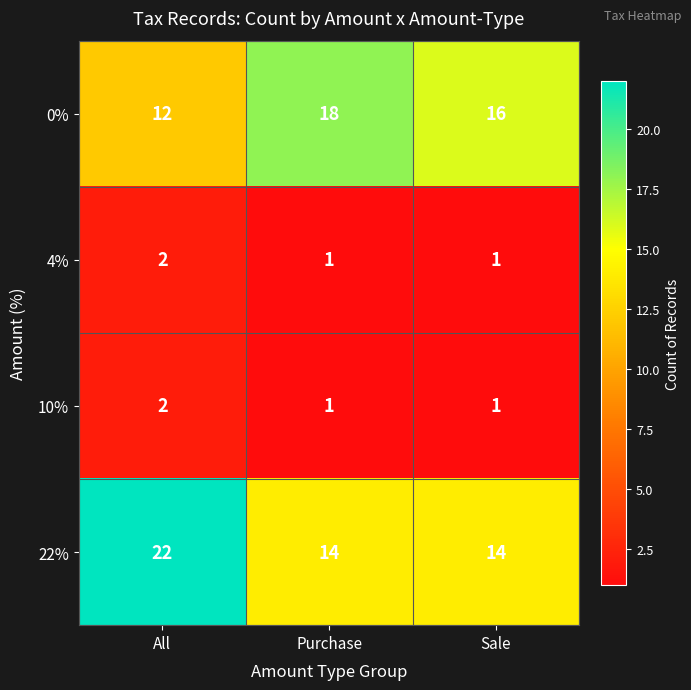

Reading right to left, what are all the values shown in this chart?

0%: 16	18	12
4%: 1	1	2
10%: 1	1	2
22%: 14	14	22